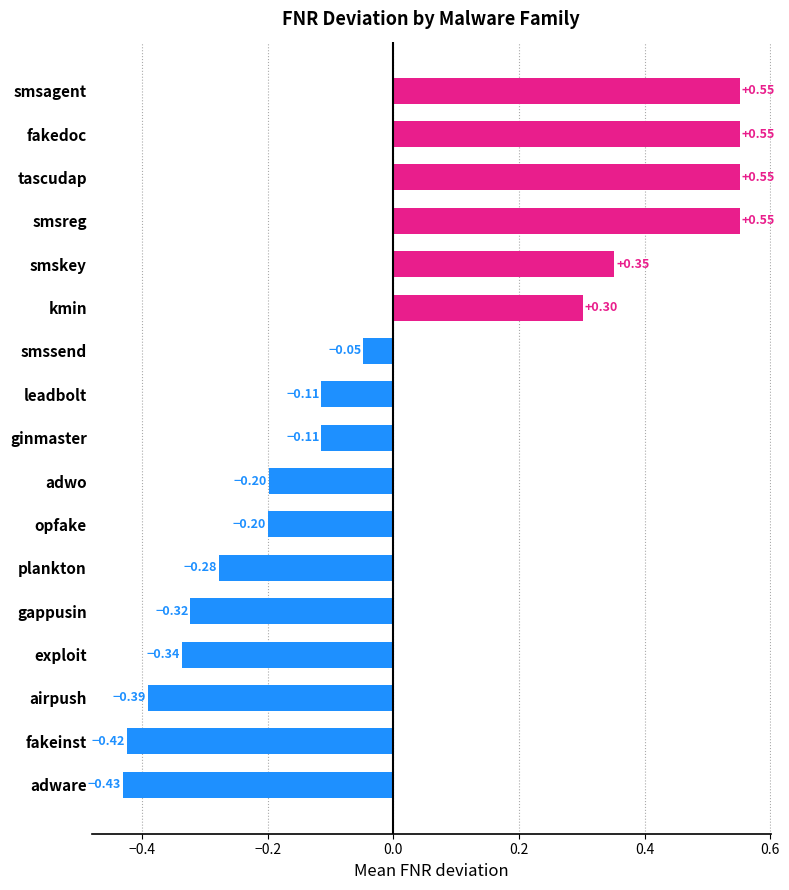

What is the difference between the maximum and minimum values?

1.0